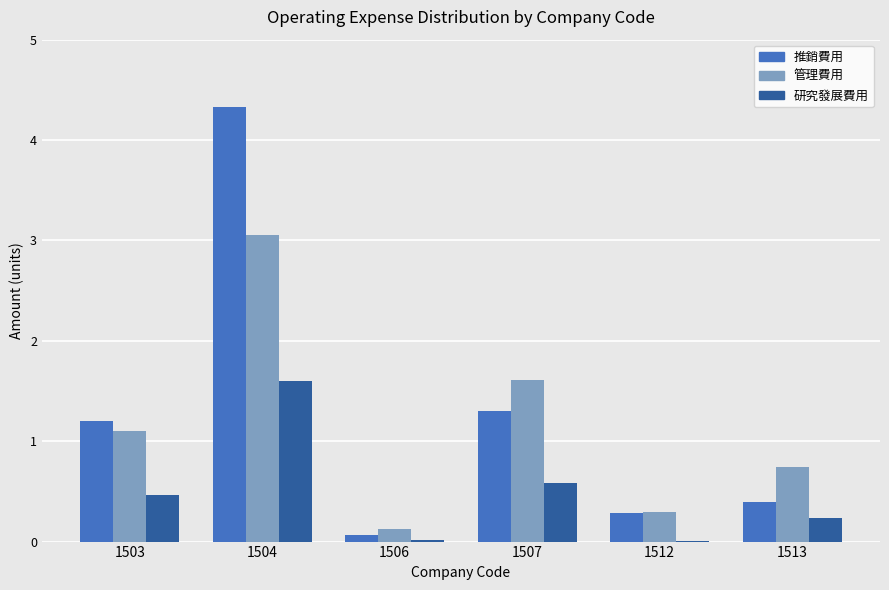

Are the bars horizontal?

No